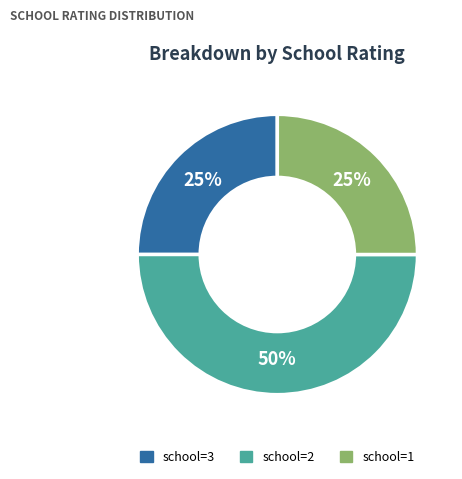

True or false: school=3 accounts for 25% of the total.

True